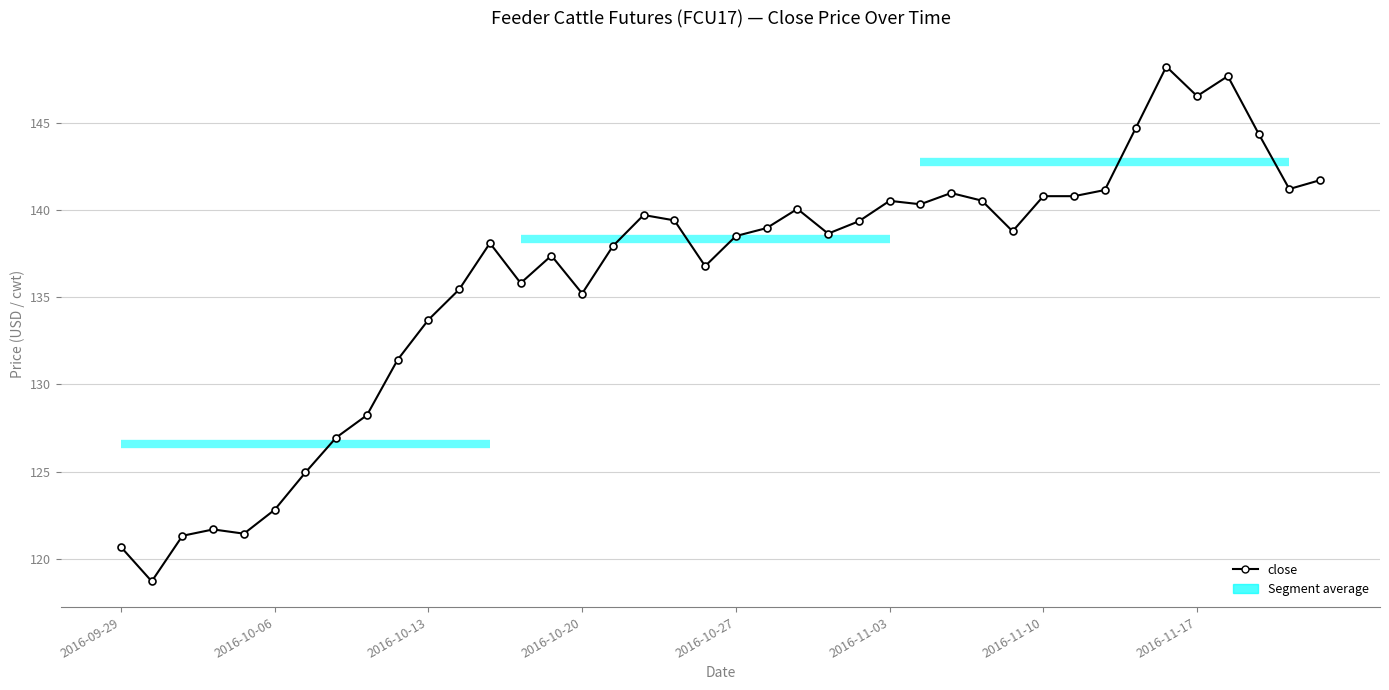

What is the maximum value shown in the chart?

148.2